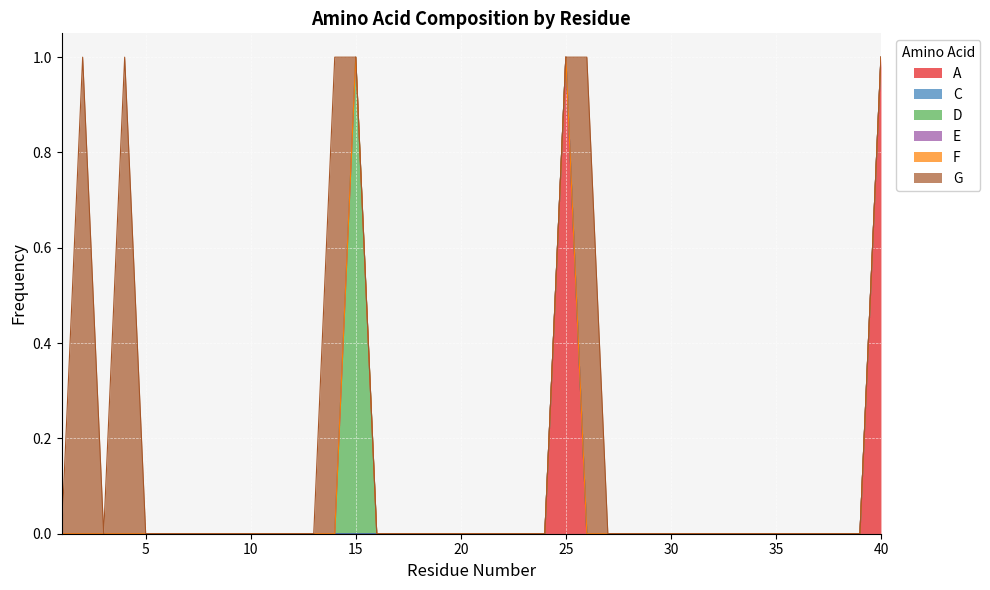

What are all the series names shown in the legend?

A, C, D, E, F, G